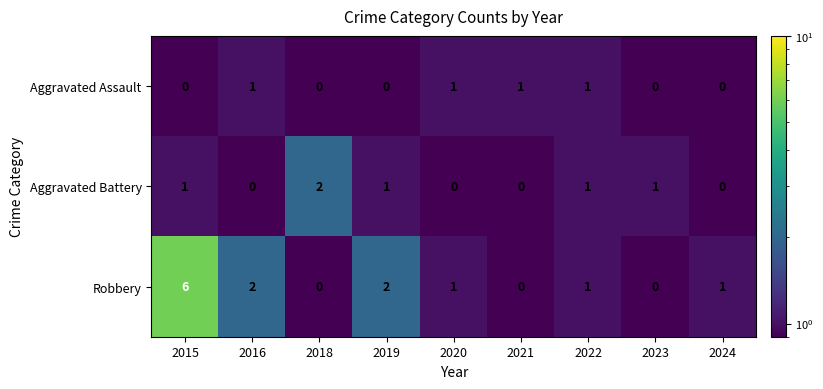

The value of Aggravated Assault at 2022 is 1. True or false?

True